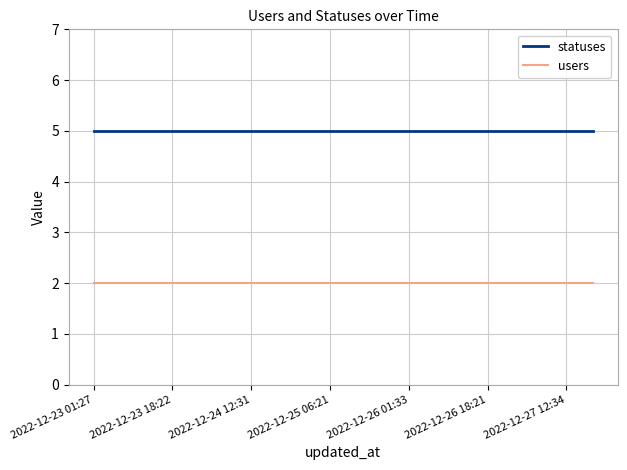

What is the maximum value for users?

2